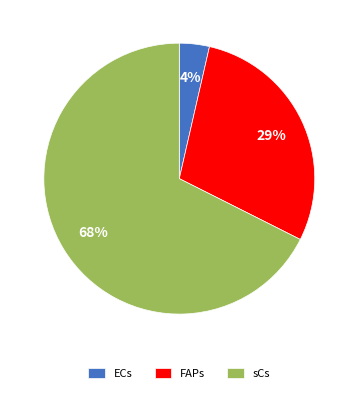

To the nearest percent, what is the difference between the ECs and FAPs slice percentages?

25%